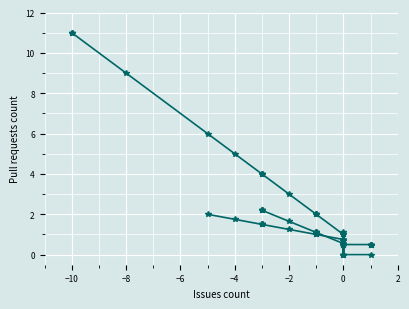

How many positive values are there?

25